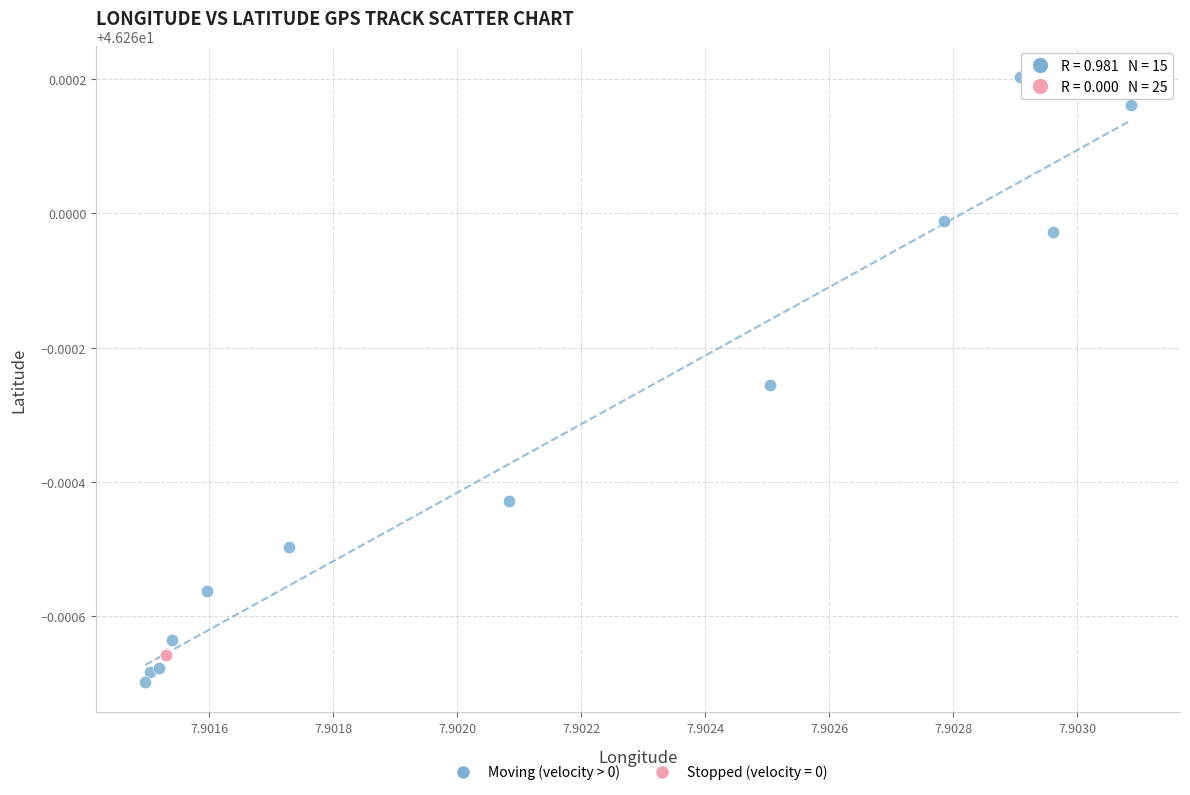

Which series contains the highest Y value?

Moving (velocity > 0)